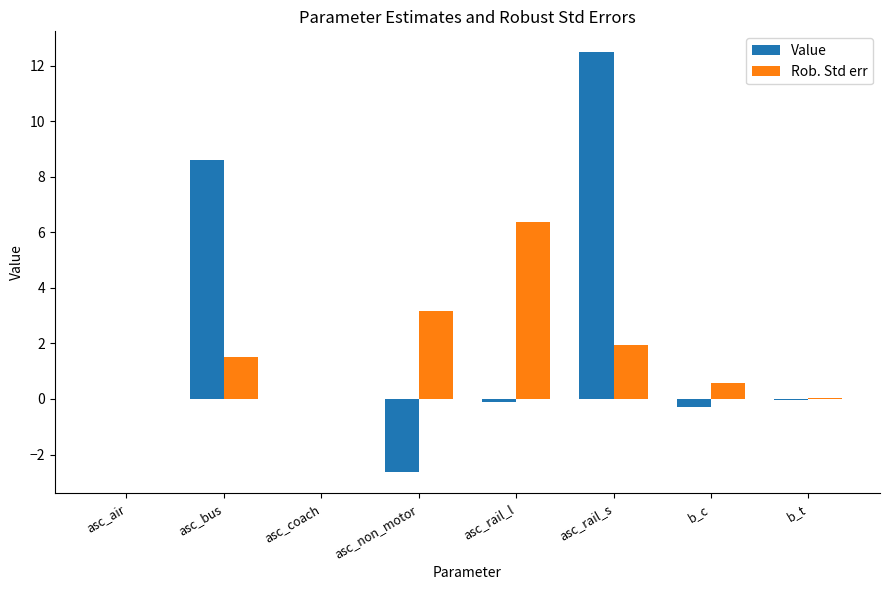

Which series has the widest spread of values?

Value